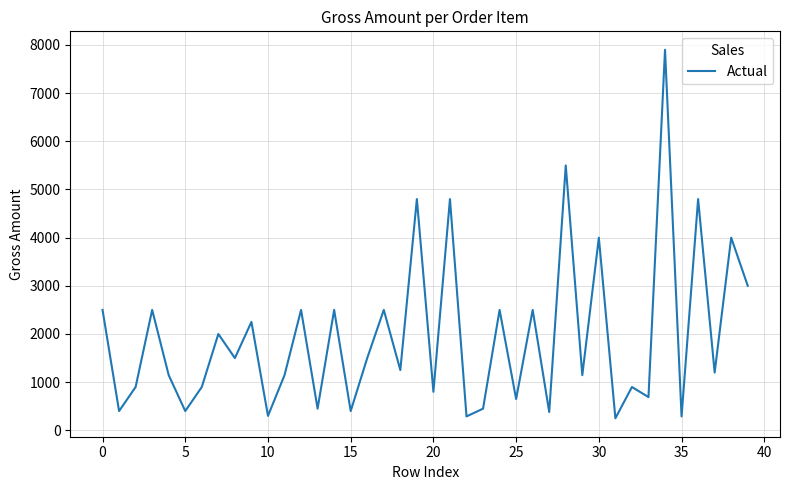

What is the greatest value displayed?

7900